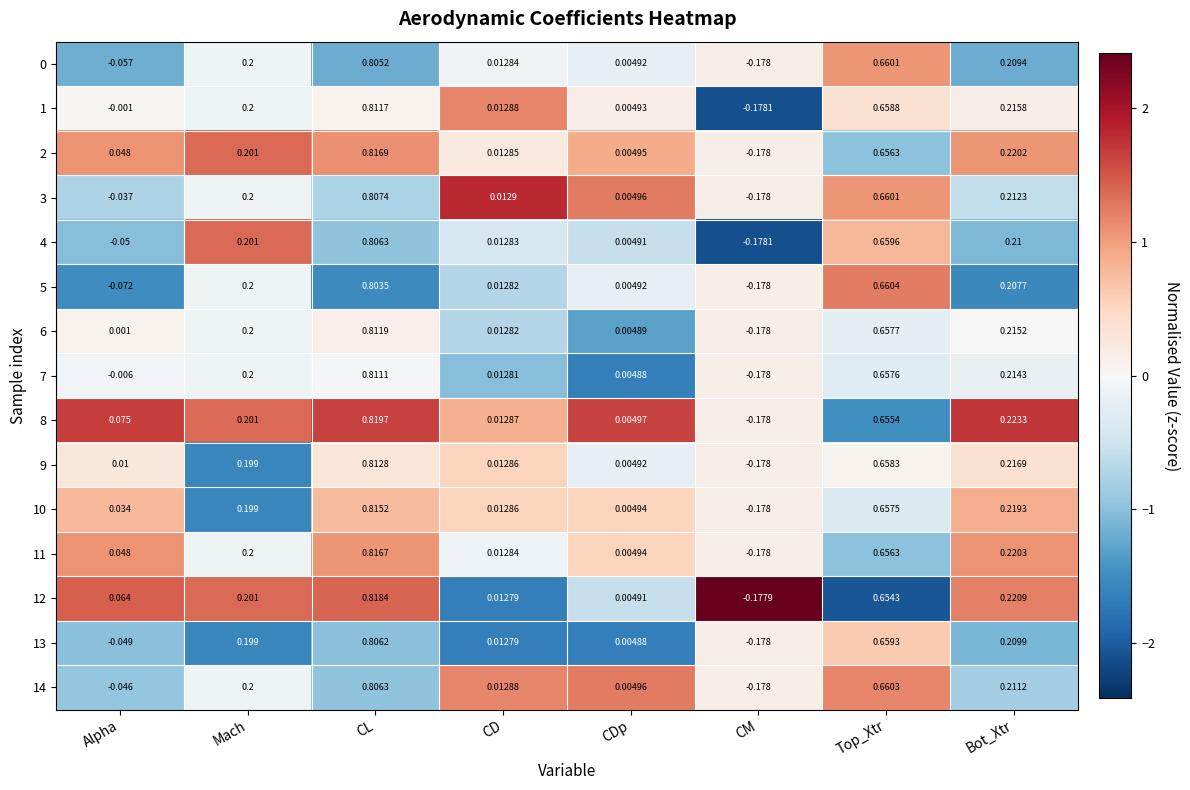

List the labels in order of 14 value, smallest first.

CM, Alpha, CDp, CD, Mach, Bot_Xtr, Top_Xtr, CL